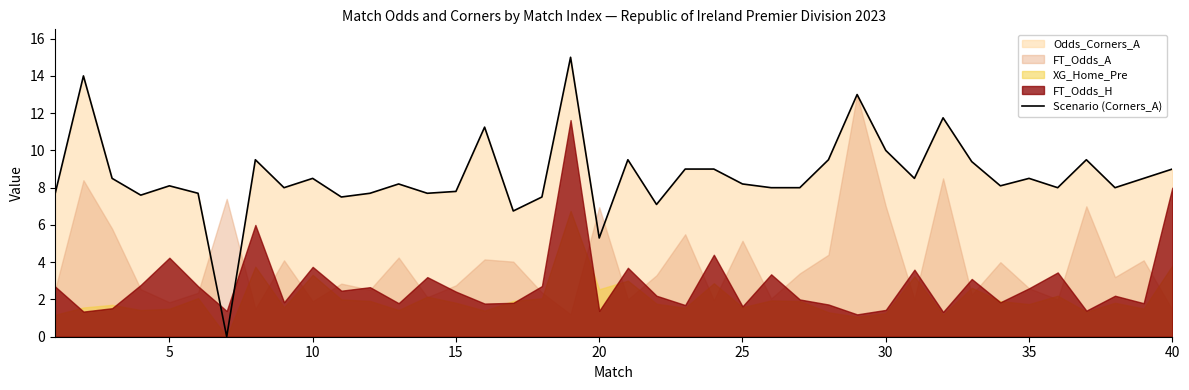

How many interior local valleys (lower than both neighbors) does the data have?

12